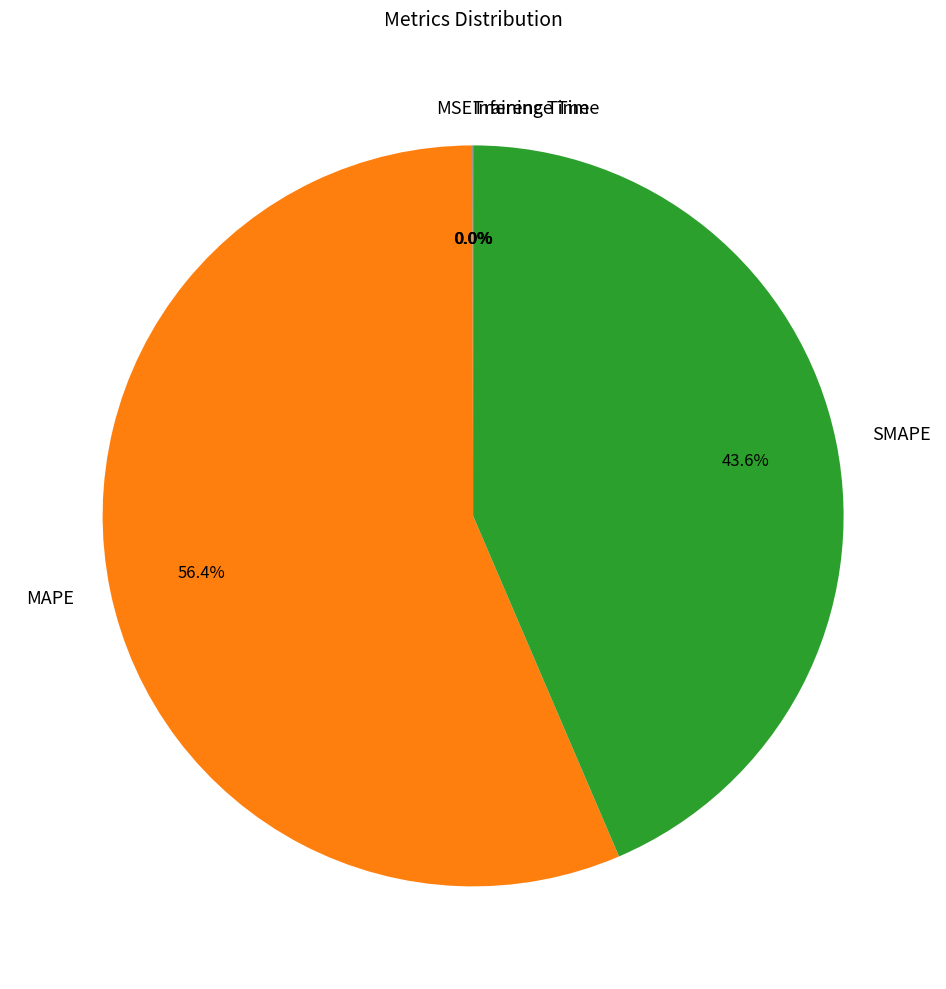

What portion of the pie excludes SMAPE?

56.4%